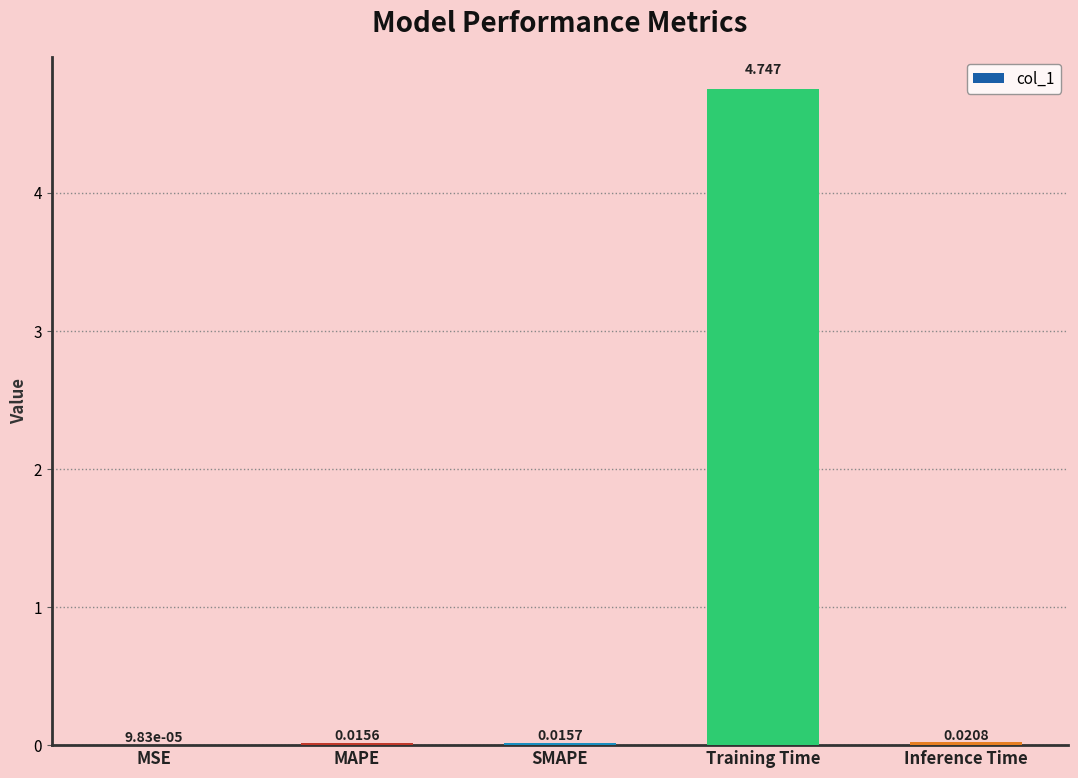

How many distinct data groups are displayed?

1